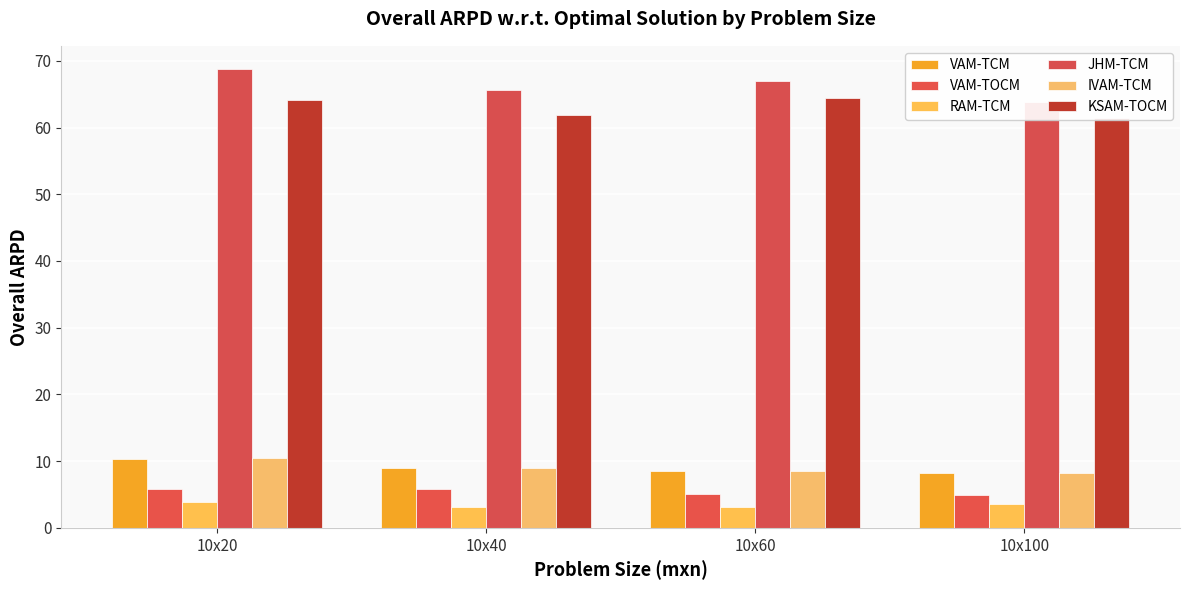

What is the value of the VAM-TCM bar at the 4th from the left?

8.2